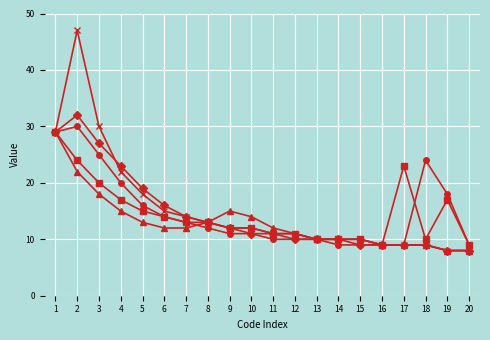

What is the minimum value shown in the chart?

8